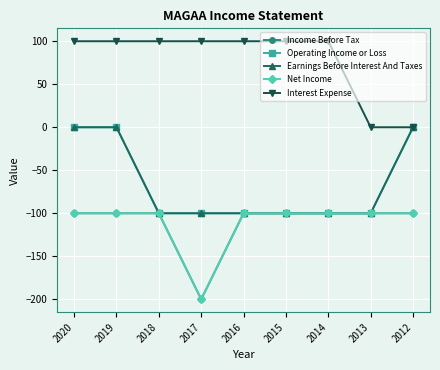

What is the difference between the second highest and second lowest values in the Interest Expense series?

100